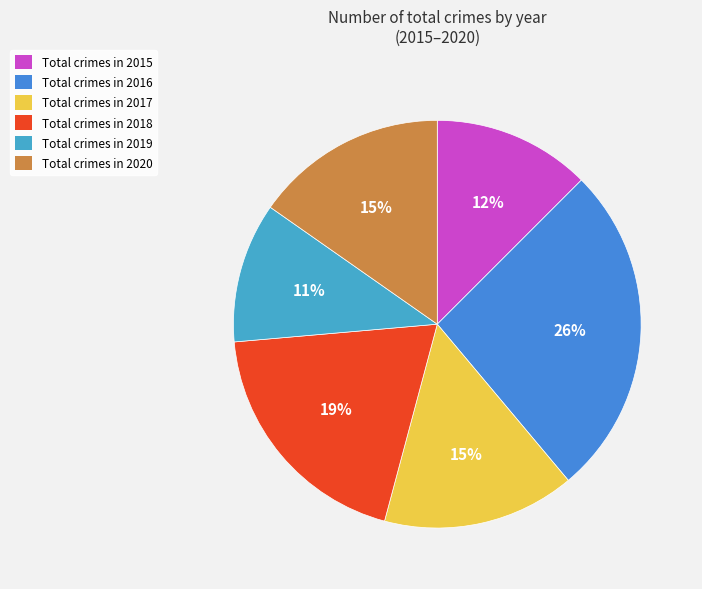

Count the number of slices in the pie.

6